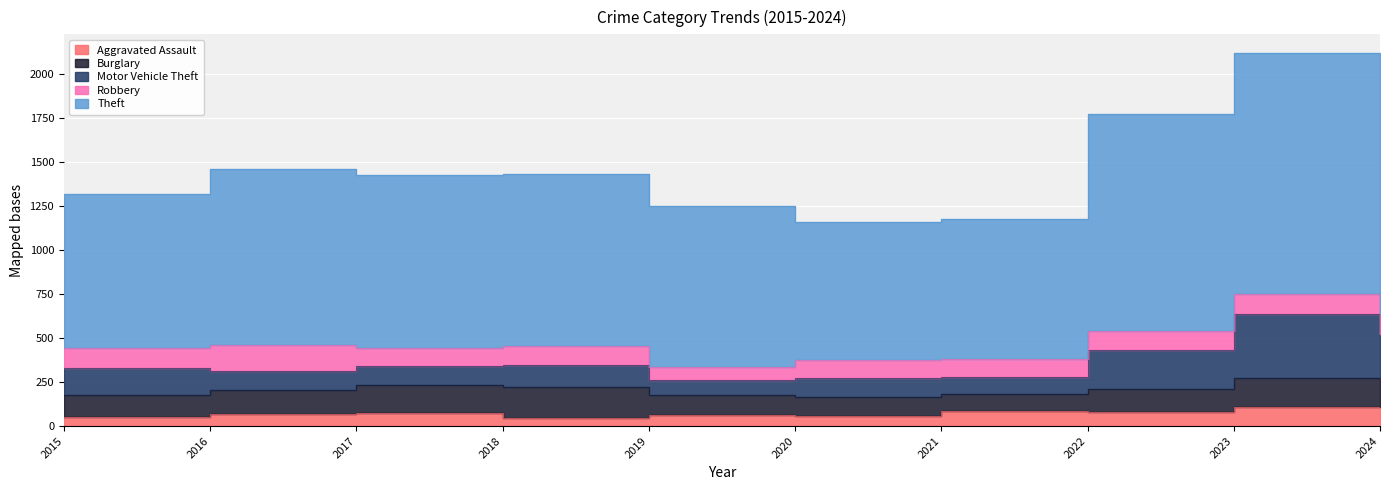

At which category is the sum across all series the highest?

2023